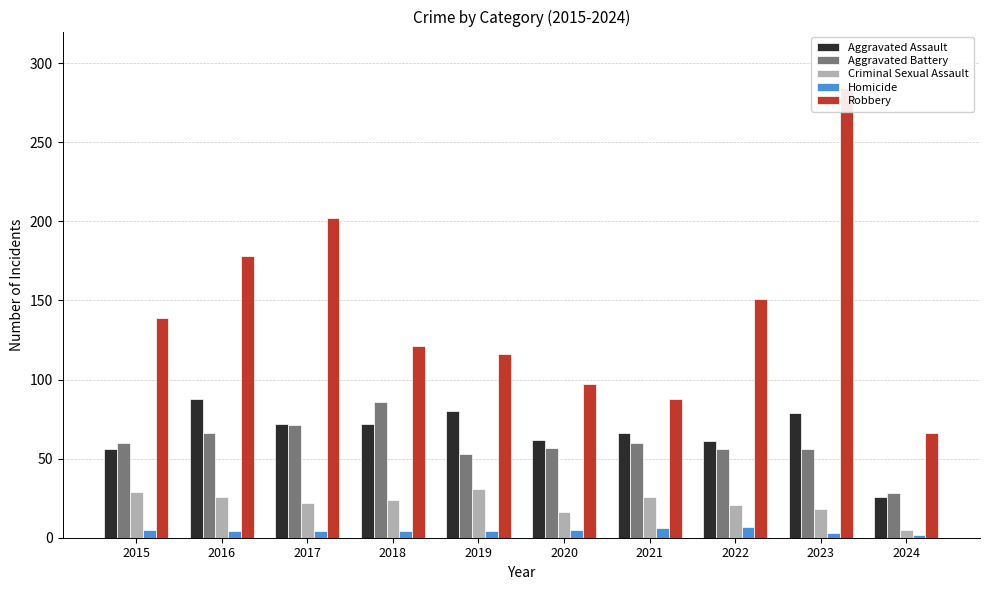

Which series changed the most between 2021 and 2022?

Robbery